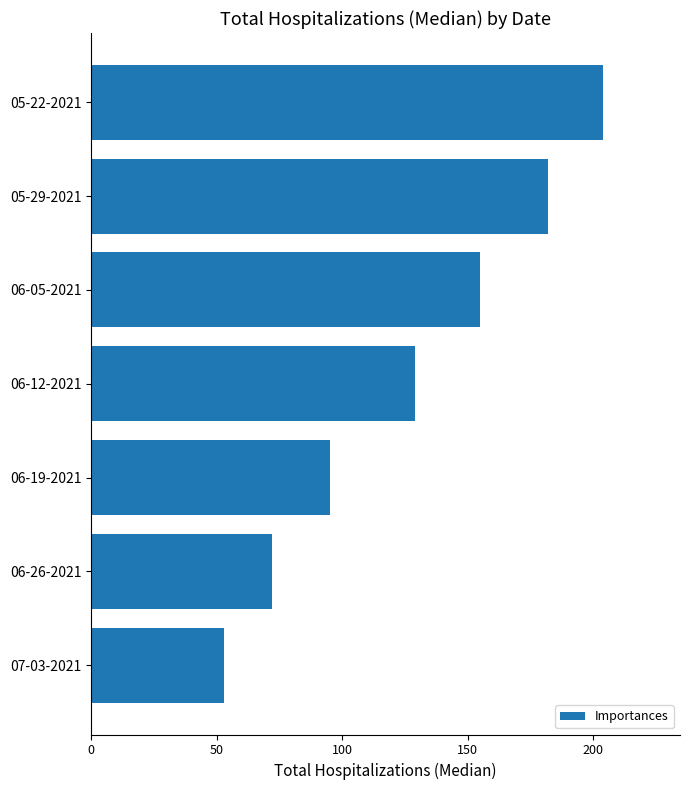

At which category does the chart reach its minimum across all series?

07-03-2021